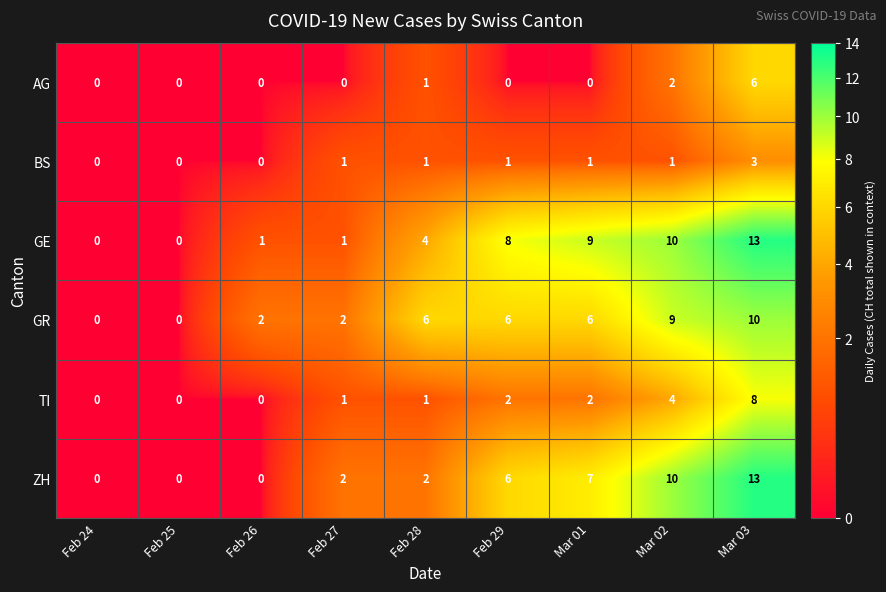

Which series has the largest total across all categories?

GE